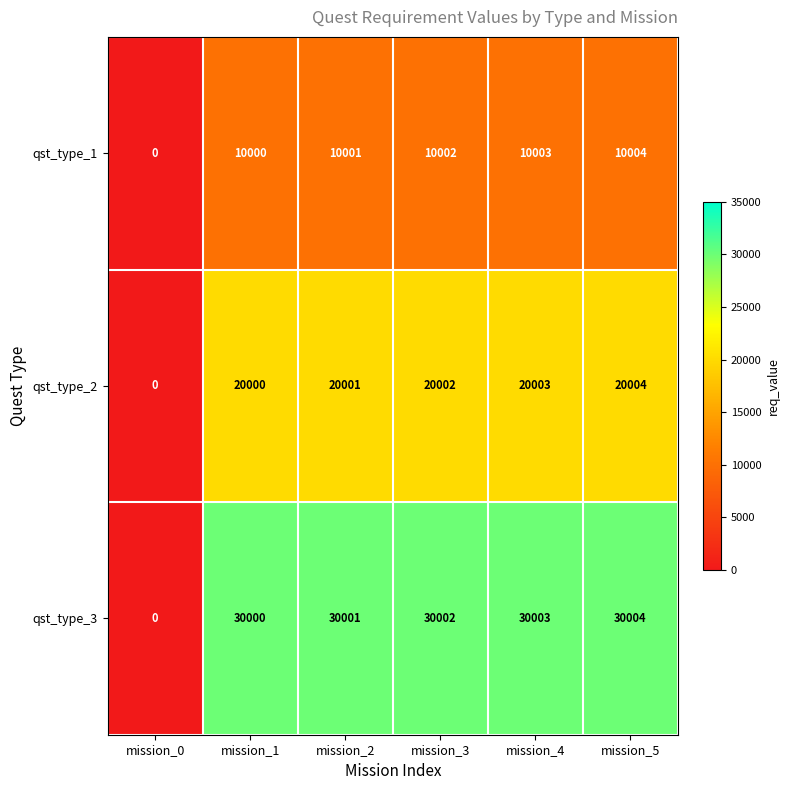

Which series has the largest total across all categories?

qst_type_3